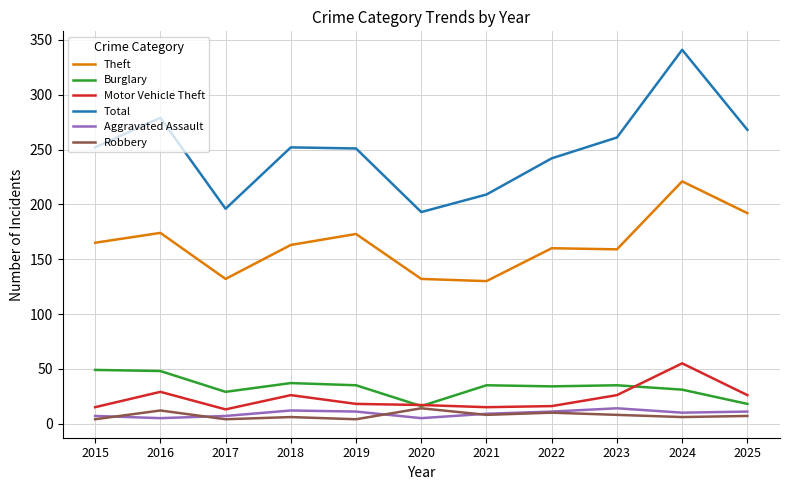

At which category is the sum across all series the highest?

2024